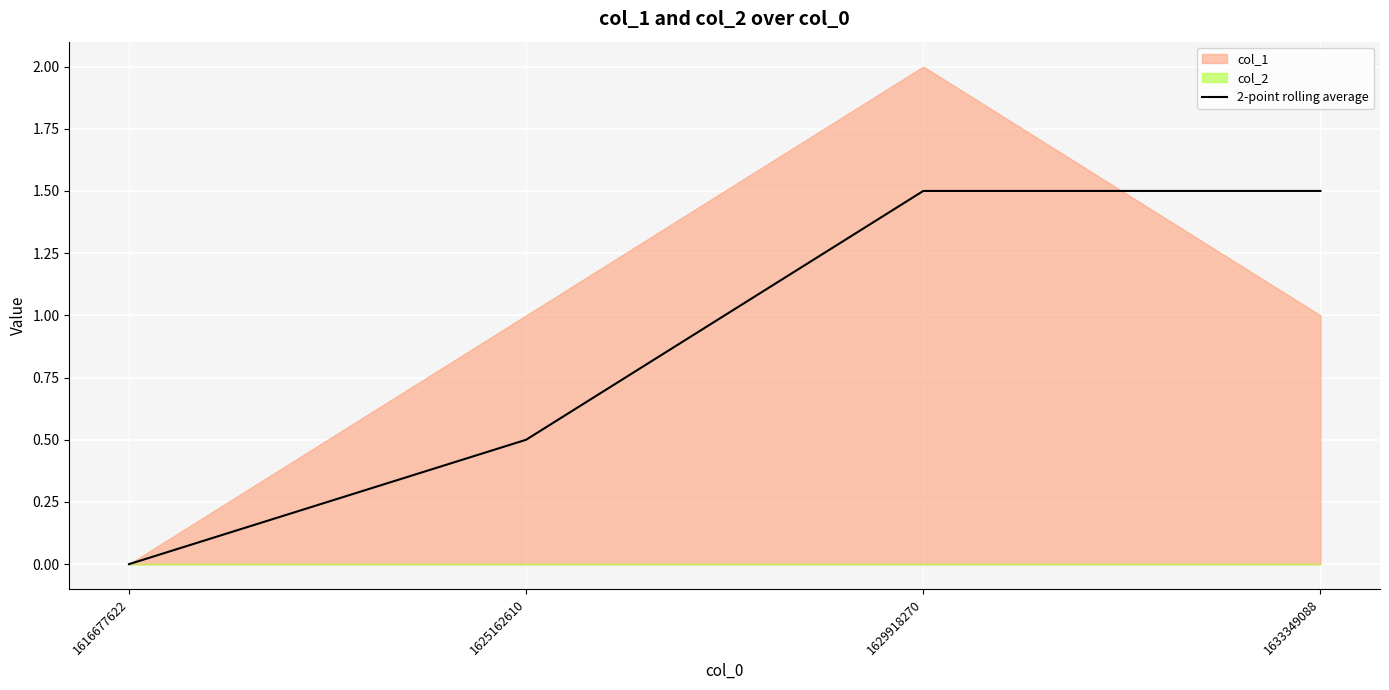

True or false: there are more than 2 points higher than both neighbors.

False